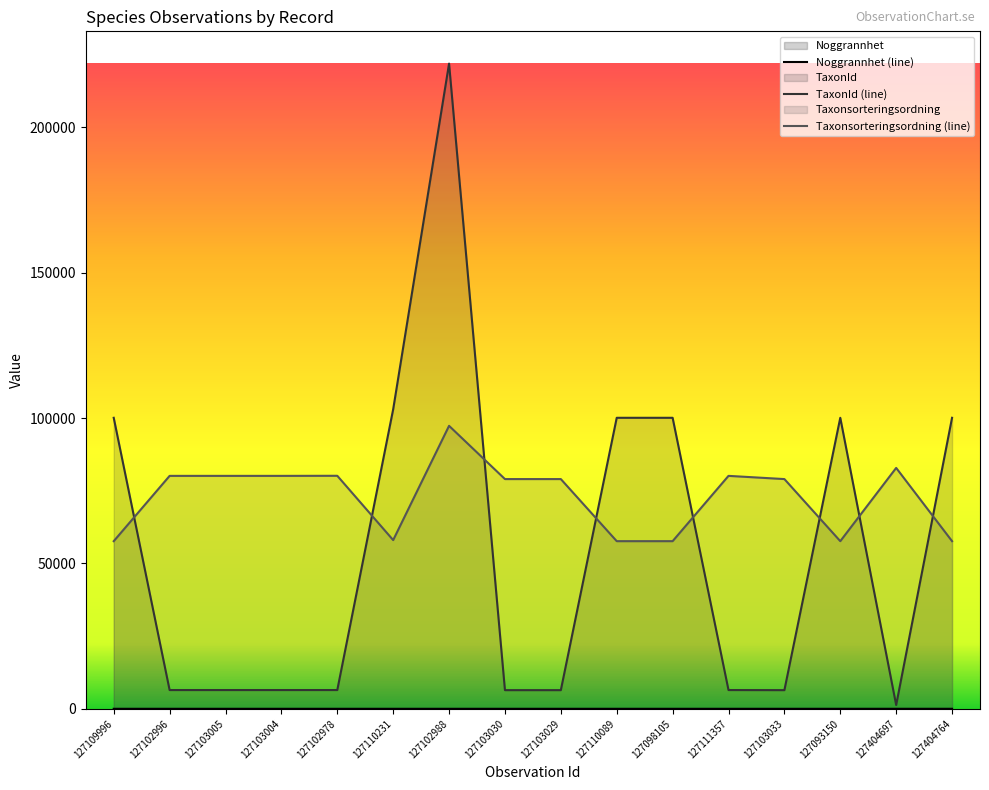

Rank the series at 127098105 from lowest to highest value.

Noggrannhet, Taxonsorteringsordning, TaxonId